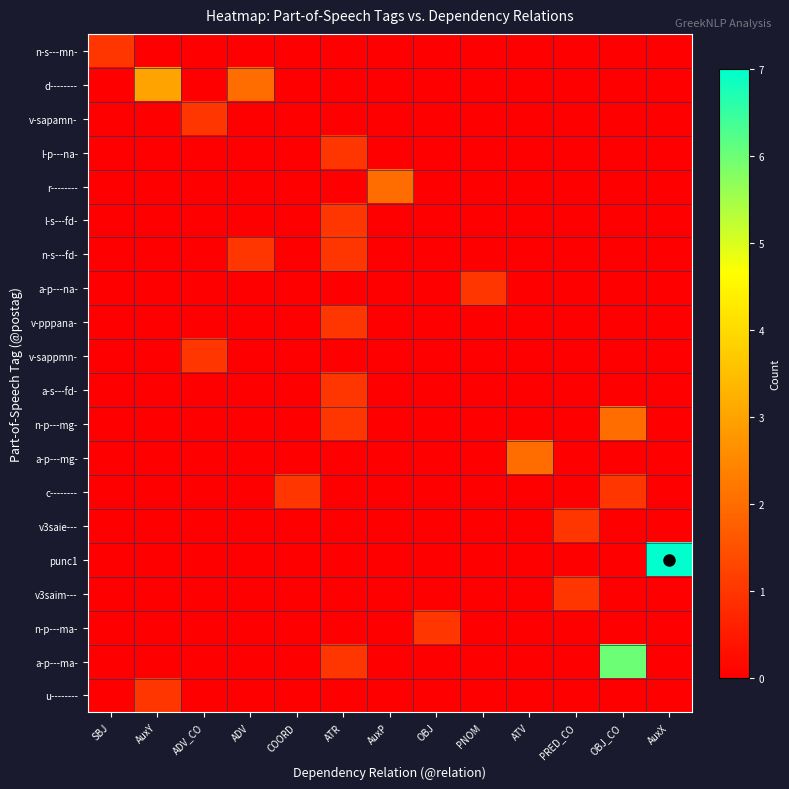

How many categories are shown in the chart?

13